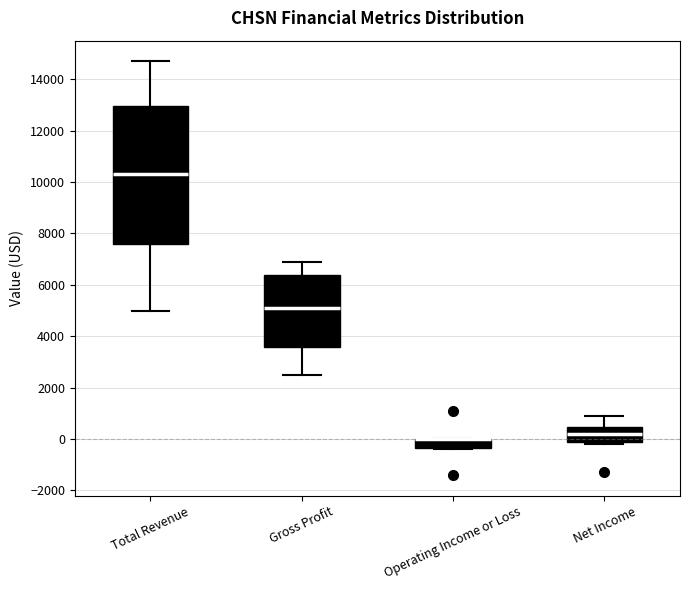

Comparing the boxes themselves (not the whiskers), which one is the tallest?

Total Revenue